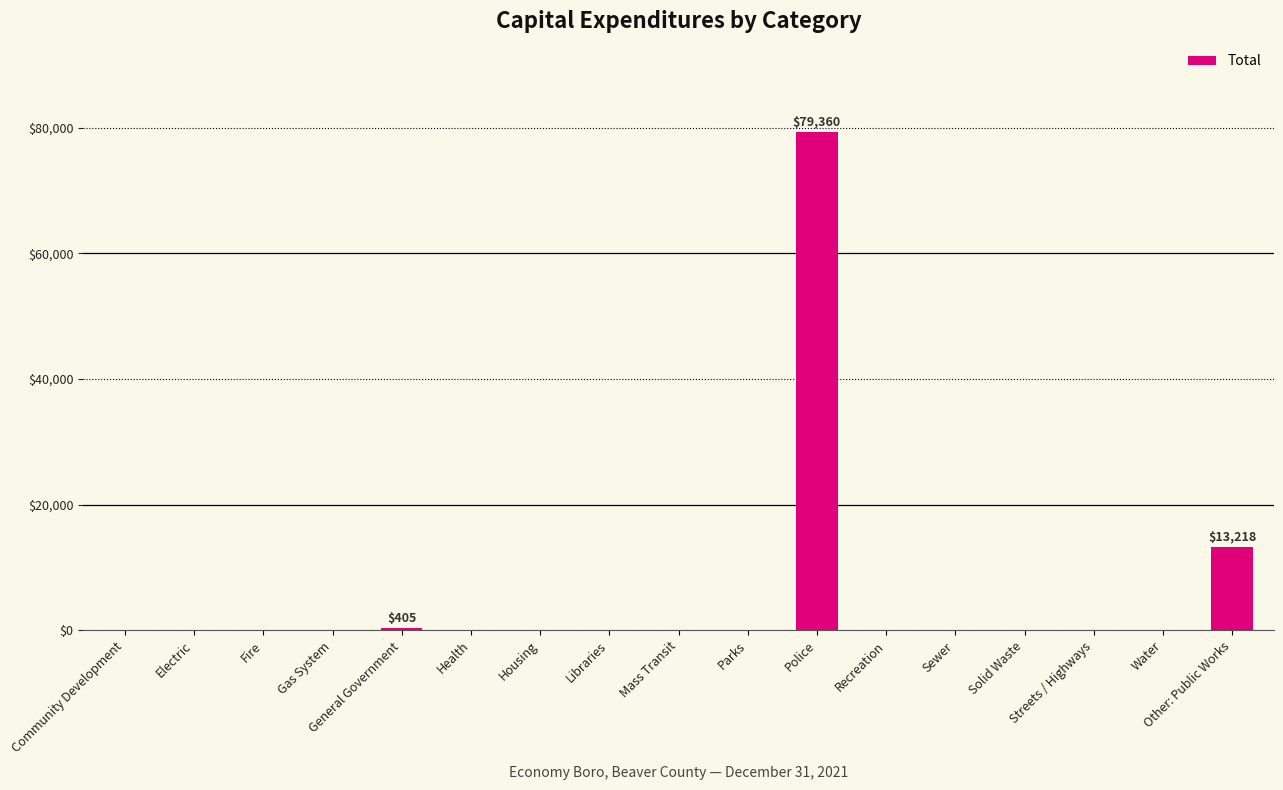

Reading right to left, transcribe all the data shown in this chart.

Other: Public Works=13218	Water=0	Streets / Highways=0	Solid Waste=0	Sewer=0	Recreation=0	Police=79360	Parks=0	Mass Transit=0	Libraries=0	Housing=0	Health=0	General Government=405	Gas System=0	Fire=0	Electric=0	Community Development=0